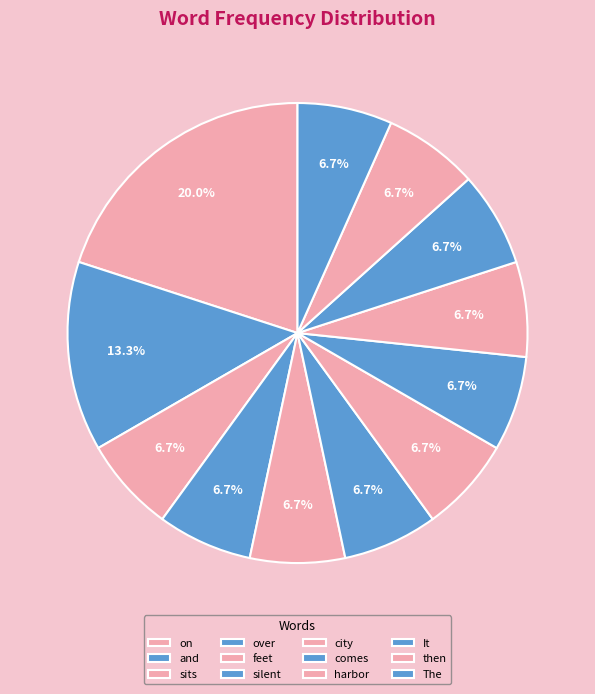

How many segments does this pie chart have?

12